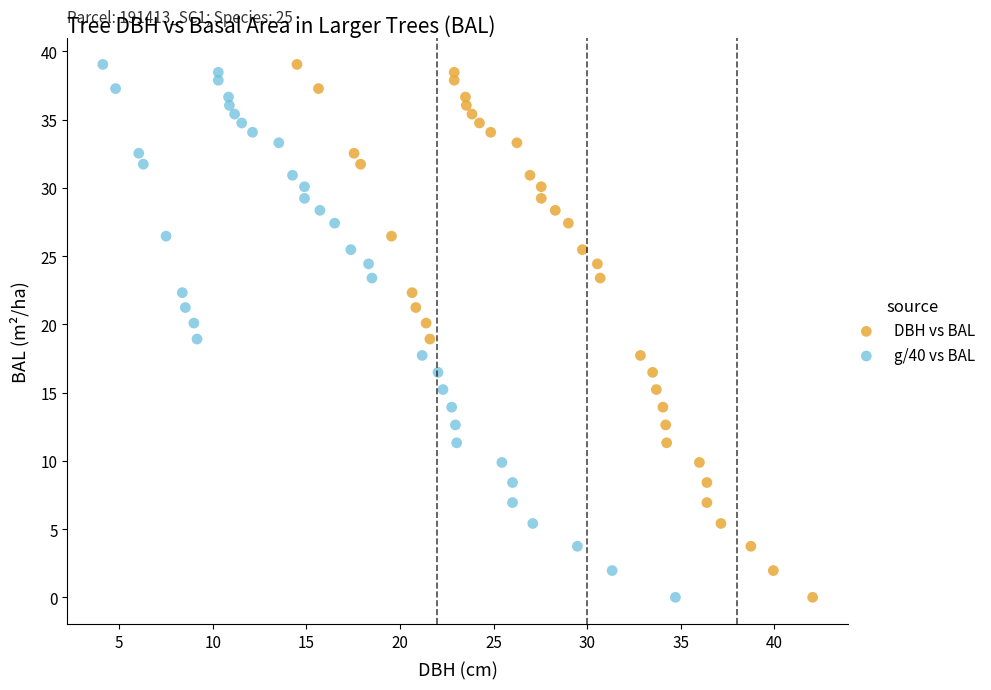

What are all the series names shown in the legend?

DBH vs BAL, g/40 vs BAL